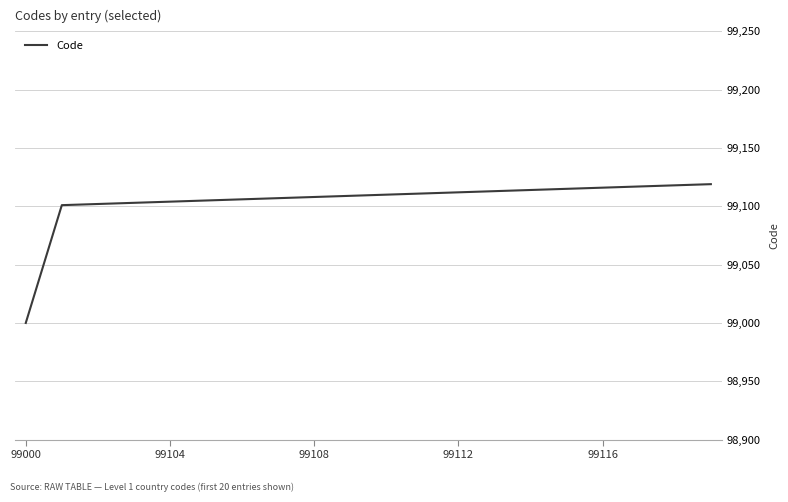

What is the smallest value displayed?

99000